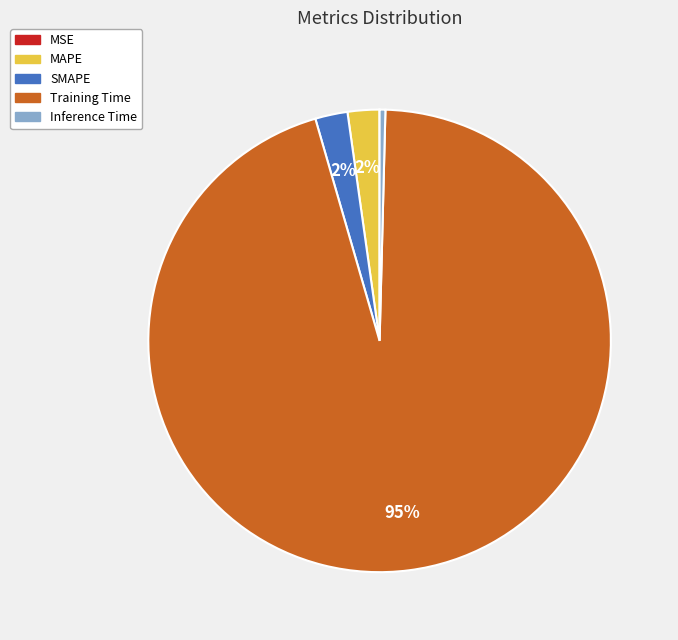

What is the largest slice in the pie chart?

Training Time